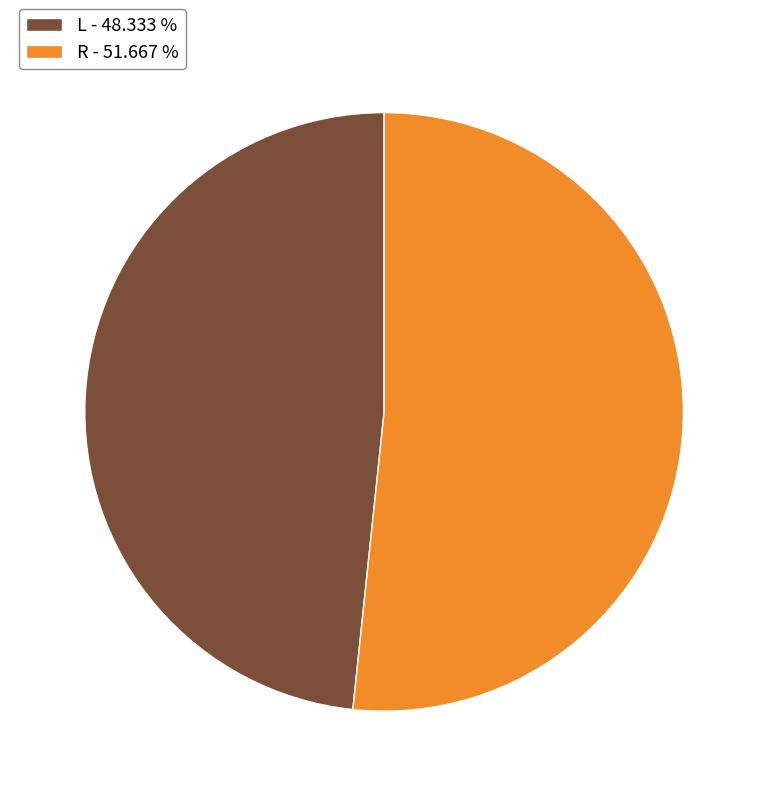

Which has a higher value, R or L?

R